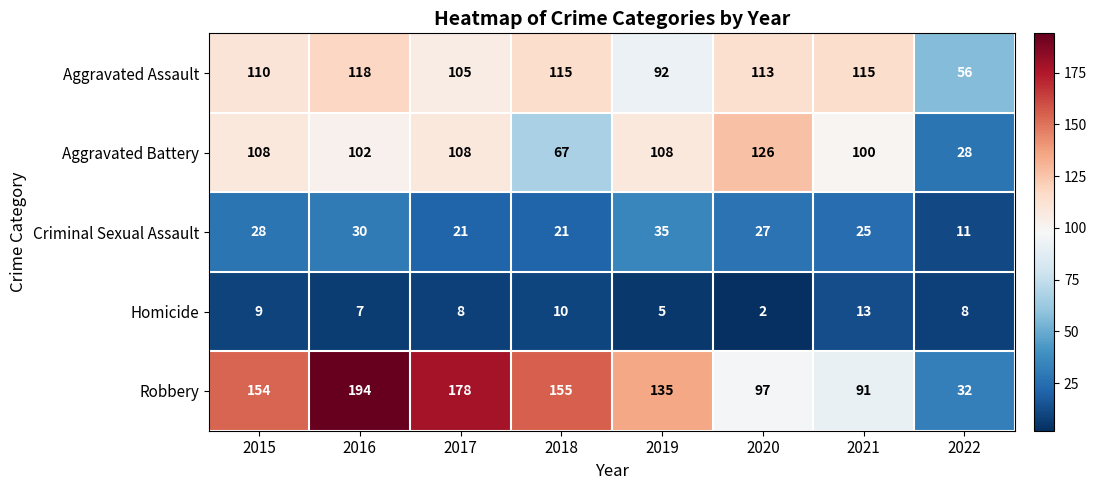

How many values in the Homicide series are below 8?

3